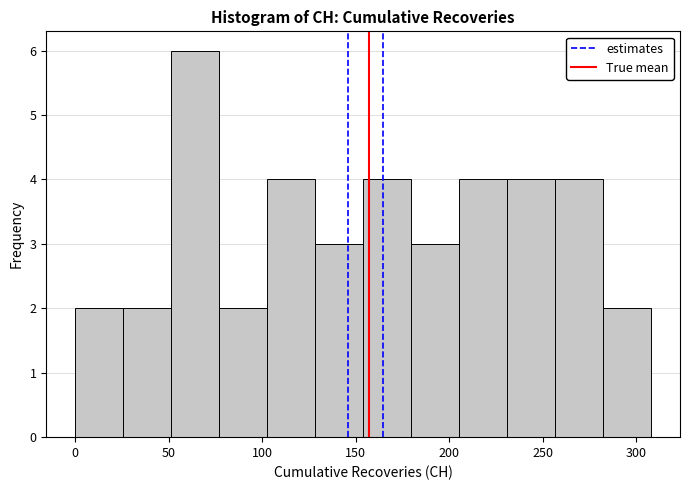

How tall is the bar that spans 130 to 155 on the x-axis? Neither the bar edges nor the heights are printed on the chart, so give them approximately, as read against the axes.

3